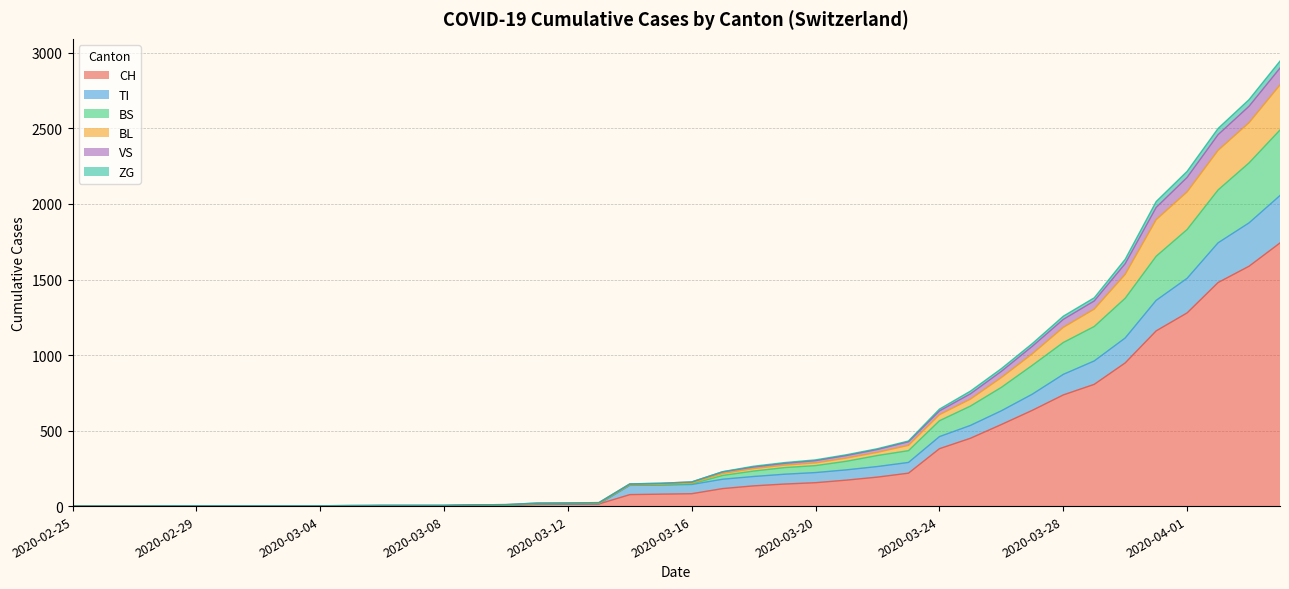

What are all the series names shown in the legend?

CH, TI, BS, BL, VS, ZG